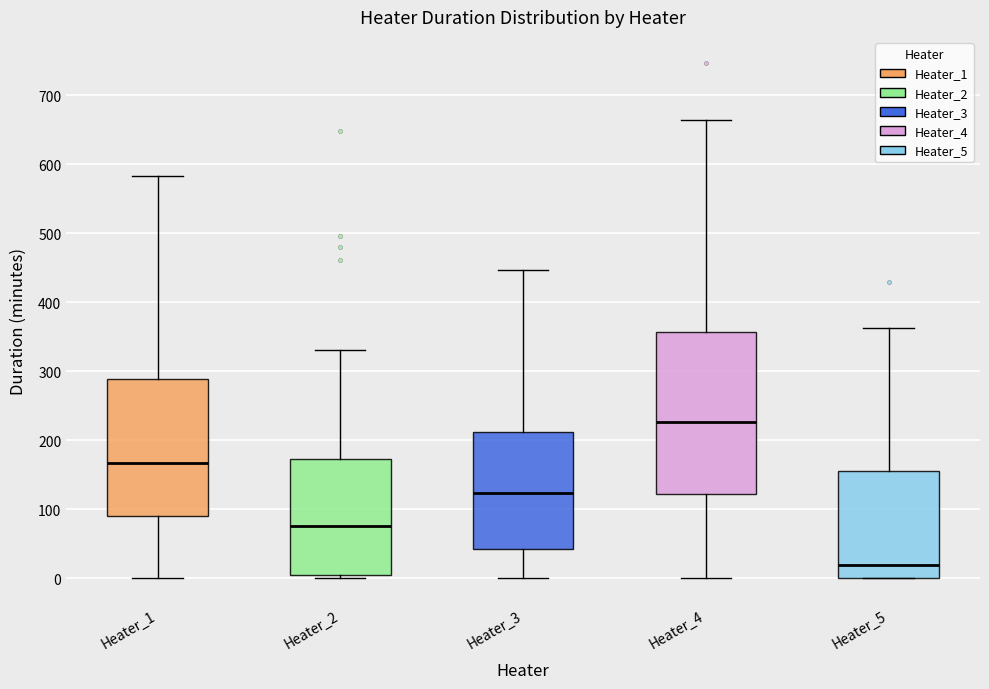

Reading left to right, read every box against the y-axis: the position of its median line, the range the box covers, and the ends of its whiskers. The values are not printed on the chart, so give them approximately, as read against the axis.

Heater_1: median 170, box 90 to 290, whiskers 0 to 580
Heater_2: median 80, box 0 to 170, whiskers 0 (just below the box's lower edge) to 330
Heater_3: median 120, box 40 to 210, whiskers 0 to 450
Heater_4: median 230, box 120 to 360, whiskers 0 to 660
Heater_5: median 20, box 0 to 160, whiskers 0 to 360